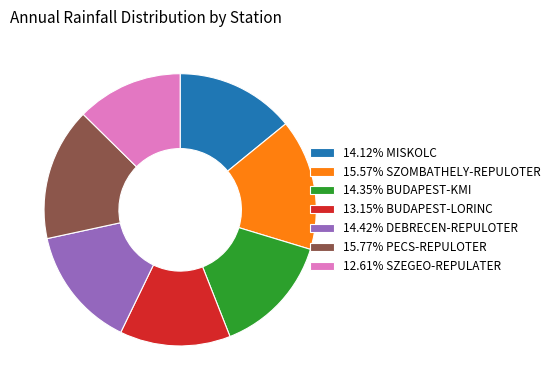

Do 14.42% DEBRECEN-REPULOTER and 15.57% SZOMBATHELY-REPULOTER together represent more than half of the pie?

No